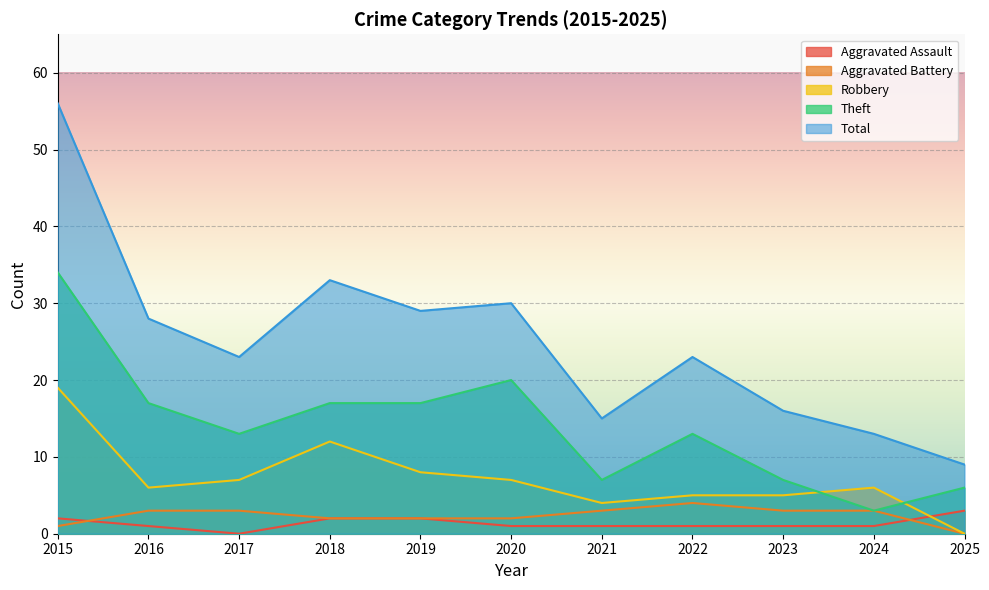

The Aggravated Assault series shows 0 at 2022. True or false?

False